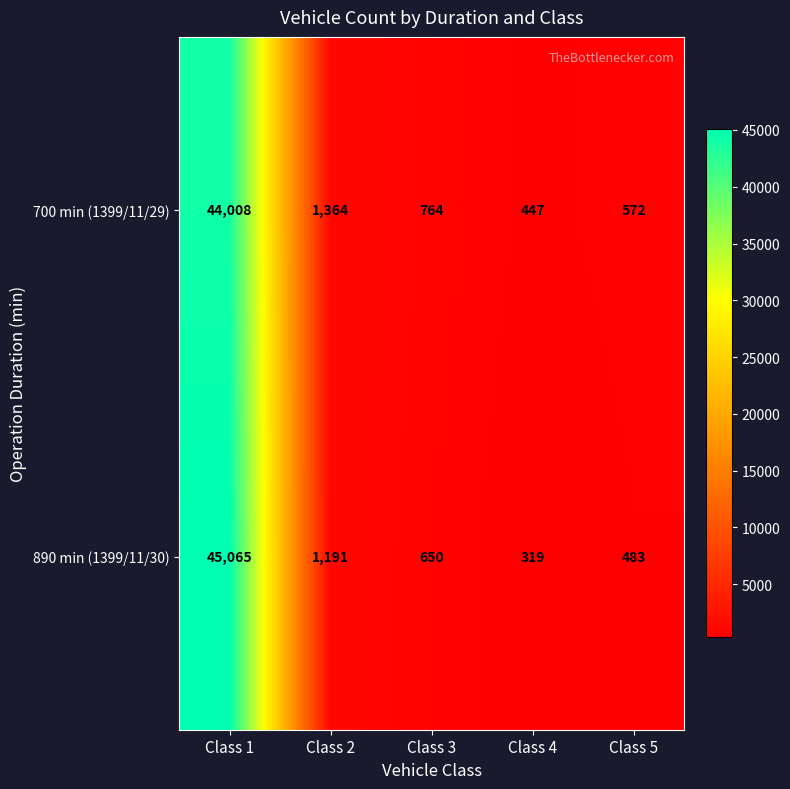

At which label does 890 min (1399/11/30) reach its peak?

Class 1